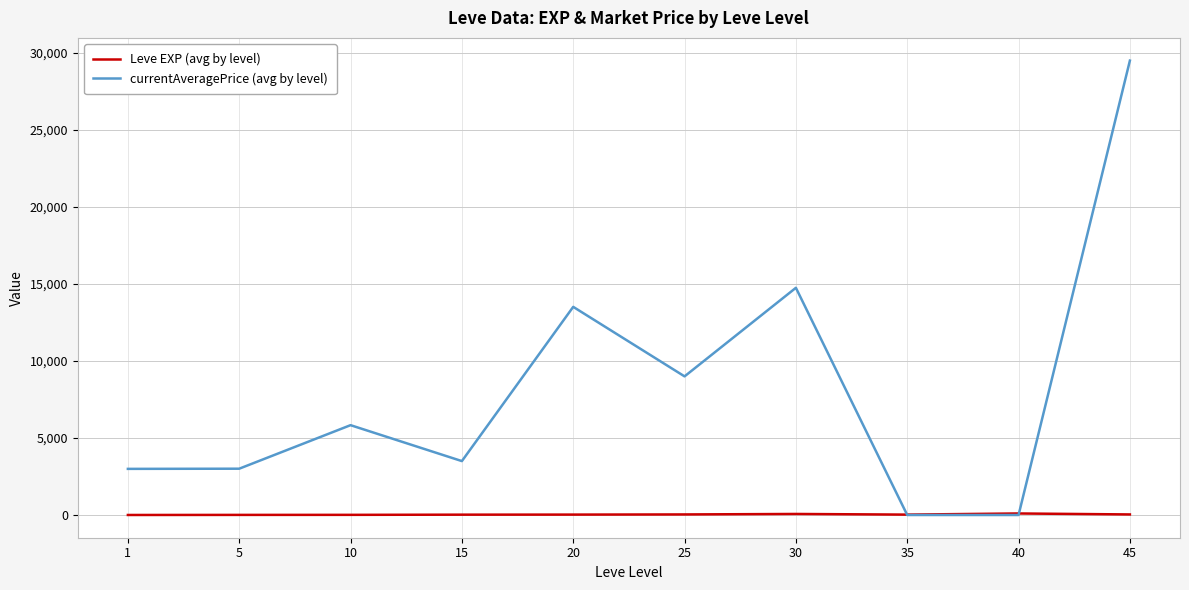

What is the total value across all series at 20?

13539.9